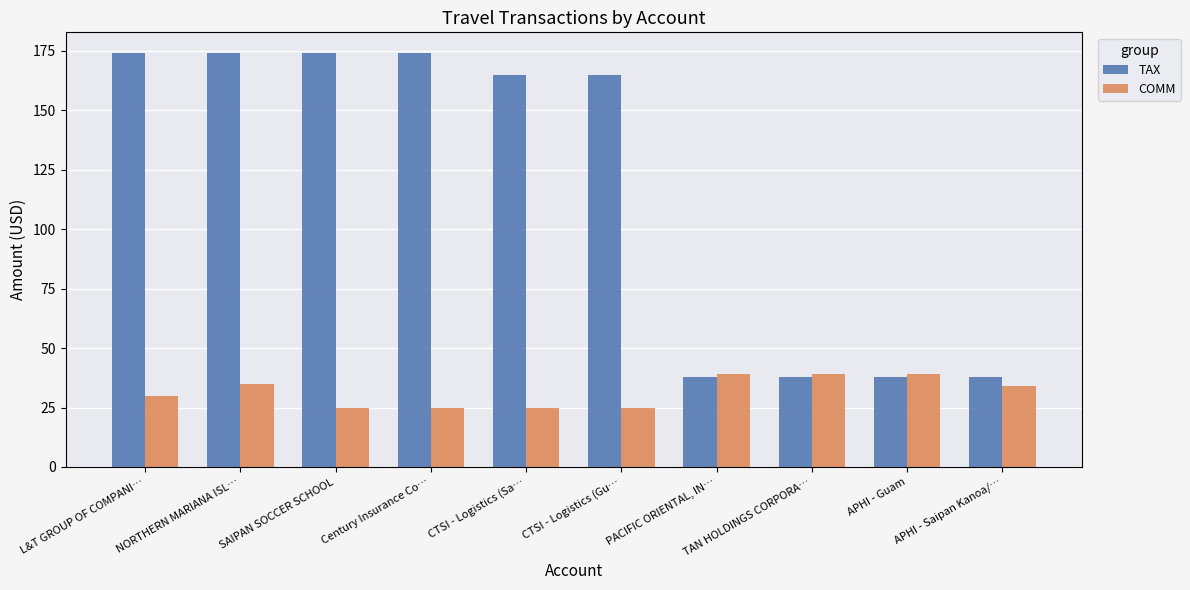

What position from the left is Century Insurance Co…?

4